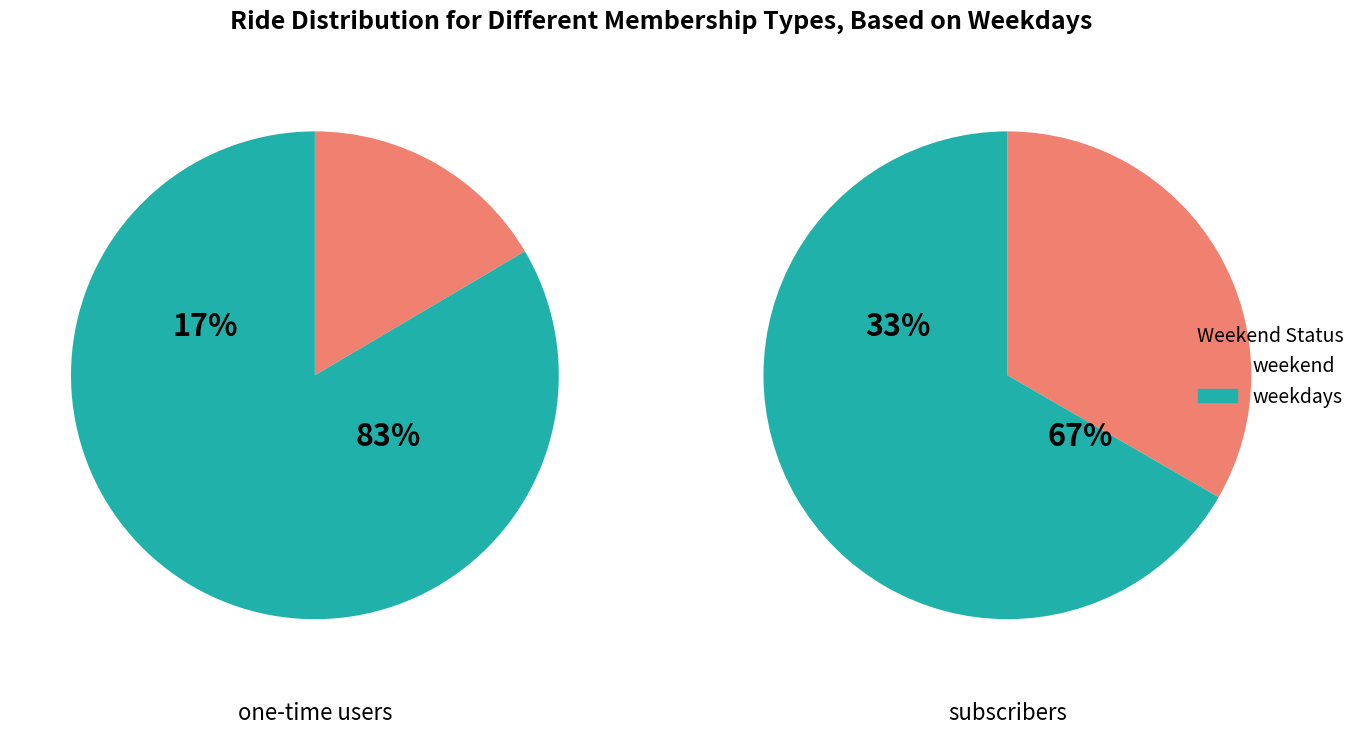

Count the number of slices in the pie.

2